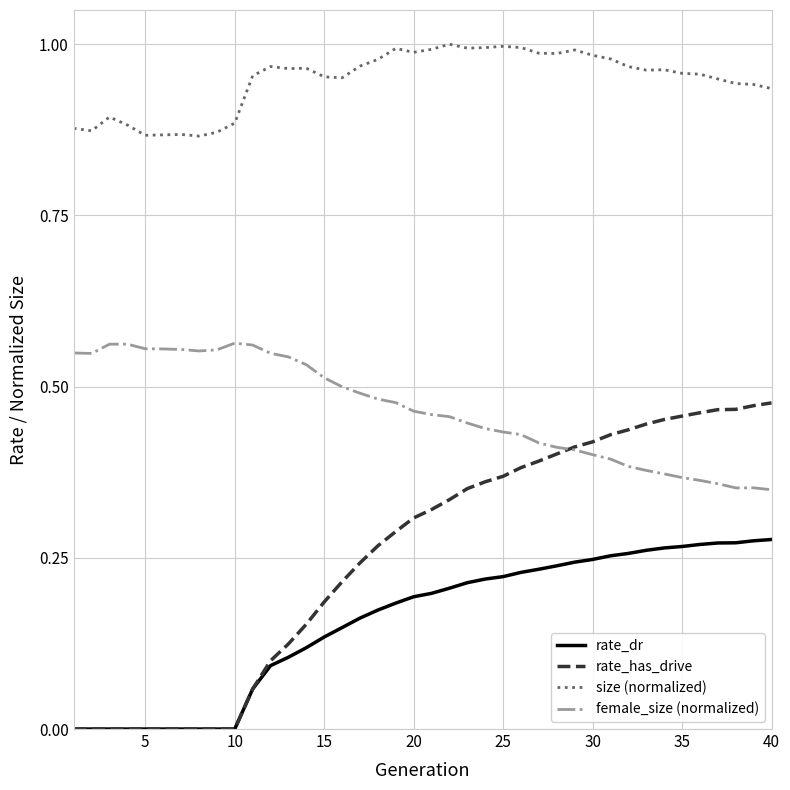

Count the female_size (normalized) values in the range 0 to 1.

40